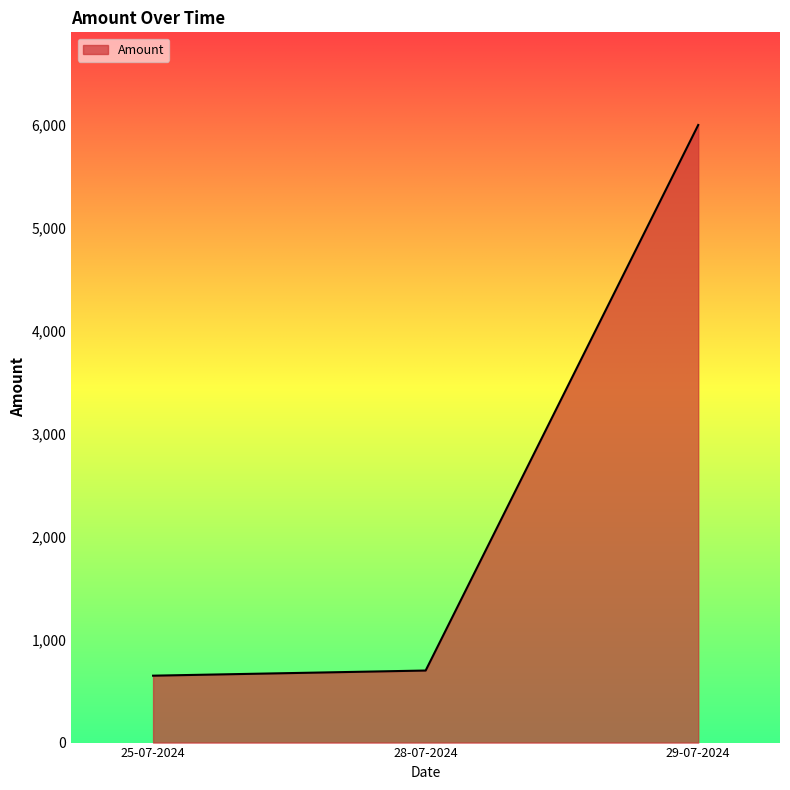

What position from the left is 28-07-2024?

2